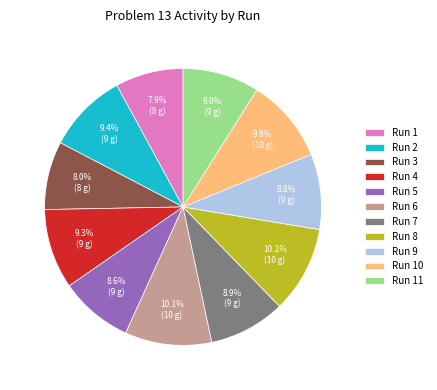

Does Run 11 represent more than half of the total?

No